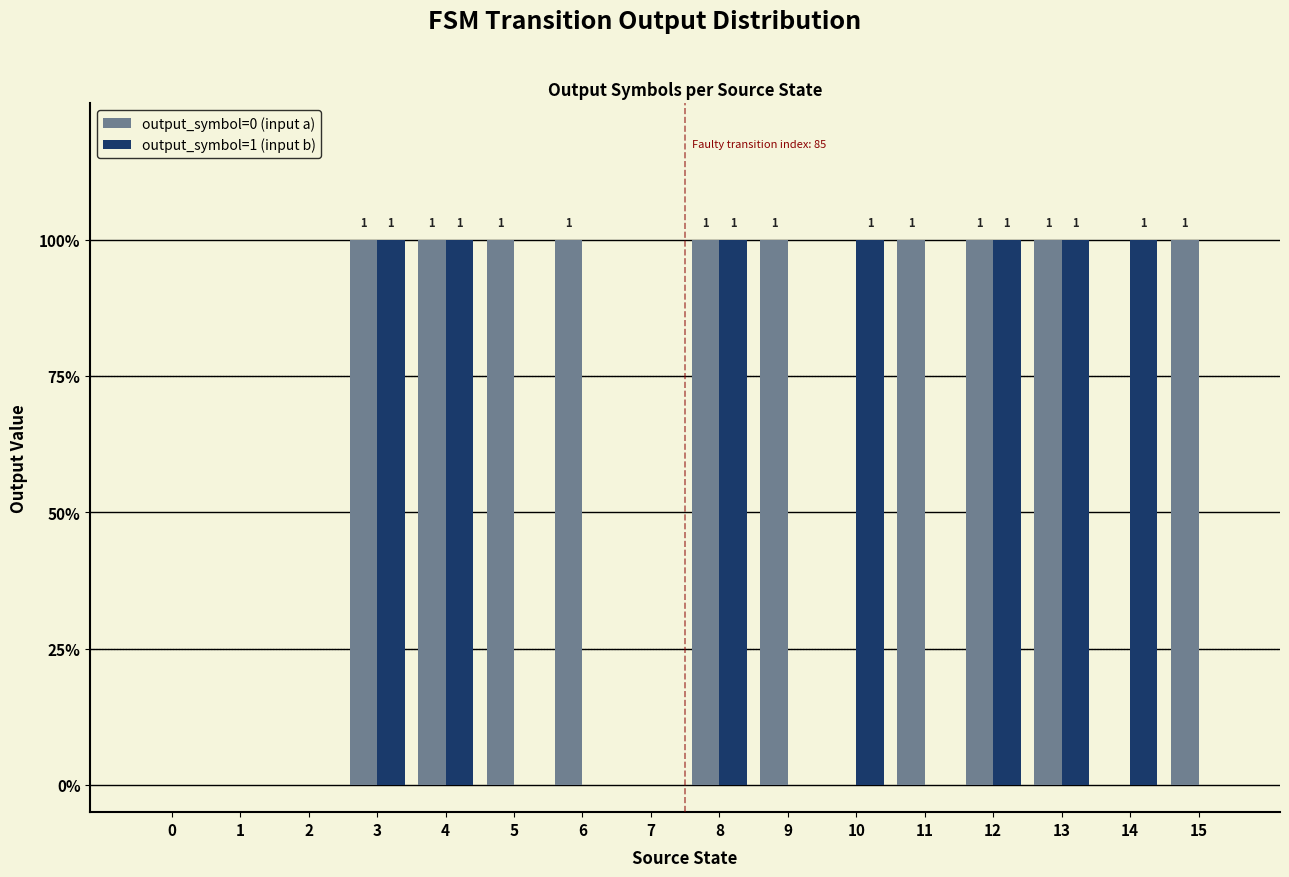

Are the bars grouped side by side (vs. stacked)?

Yes